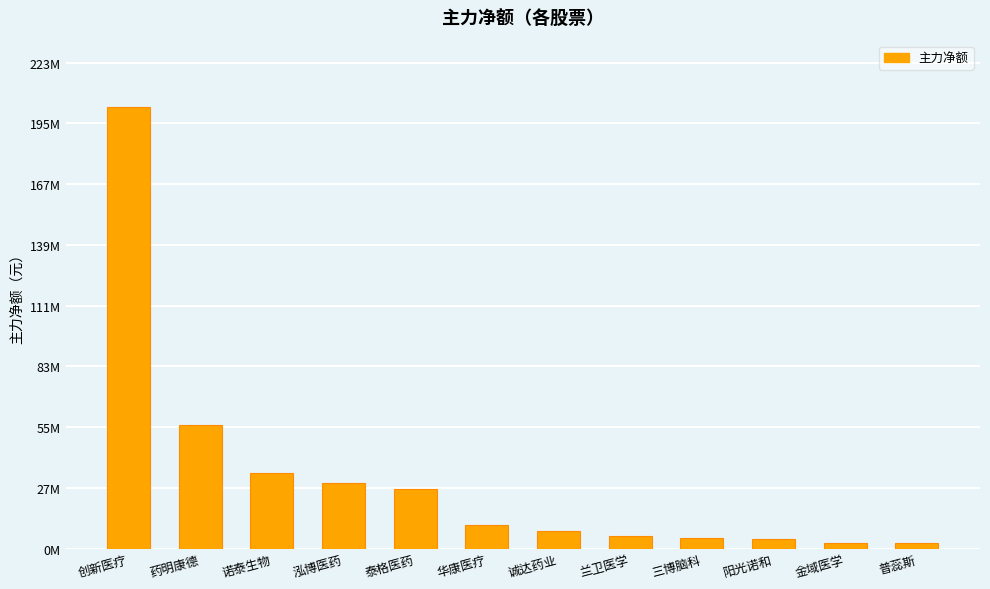

List the labels in order of value, largest first.

创新医疗, 药明康德, 诺泰生物, 泓博医药, 泰格医药, 华康医疗, 诚达药业, 兰卫医学, 三博脑科, 阳光诺和, 金域医学, 普蕊斯